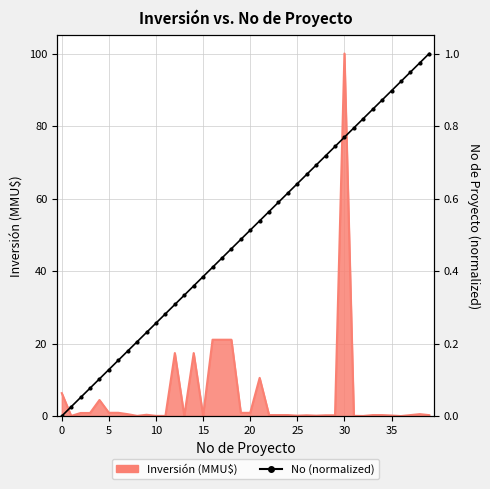

The value at 25 is 0.3. True or false?

False